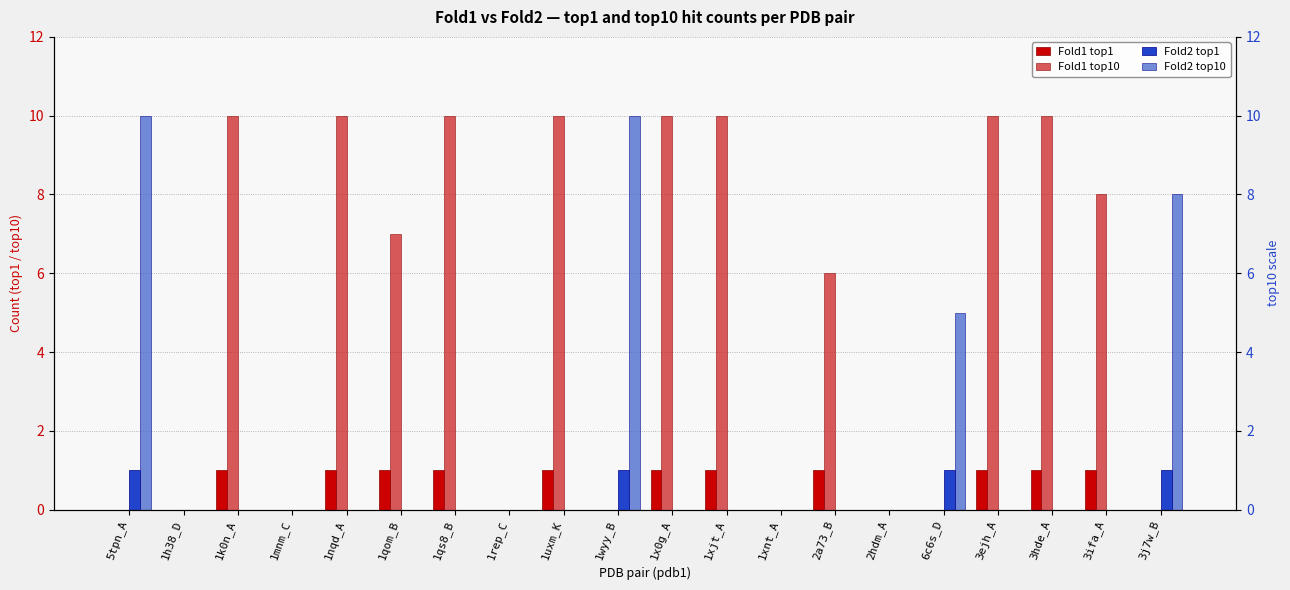

Is it true that Fold2 top1 equals 0 at 1k0n_A?

True